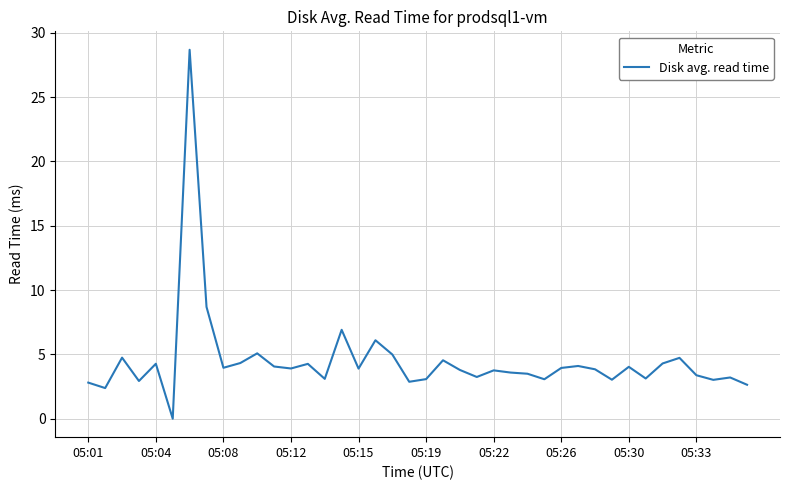

What is the maximum value shown in the chart?

28.7